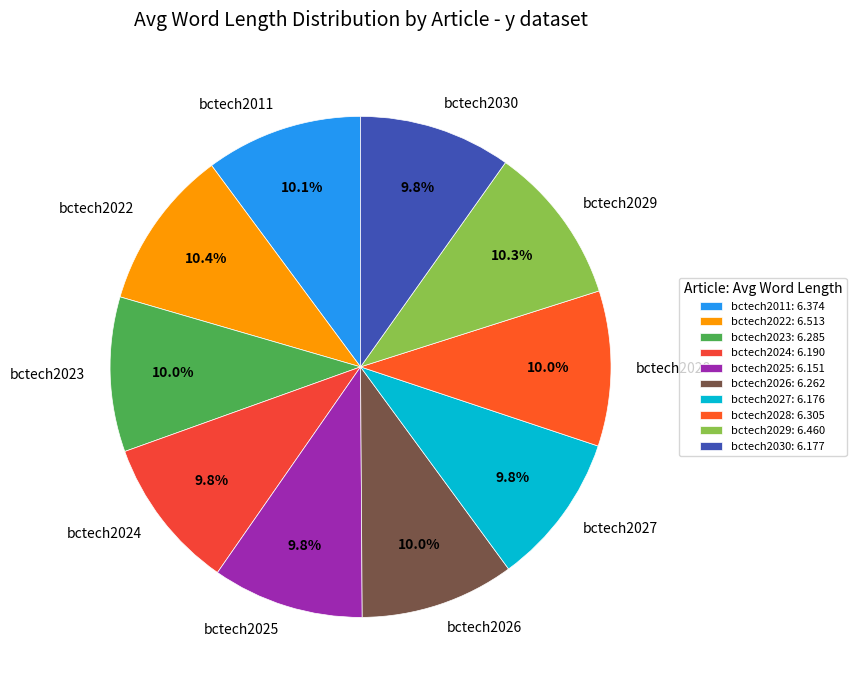

Does bctech2022 represent more than half of the total?

No